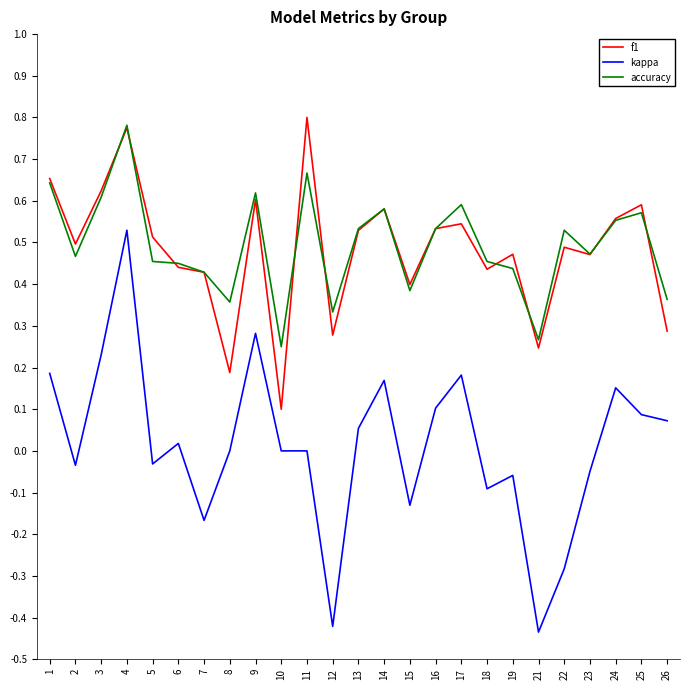

At which category is the sum across all series the highest?

4